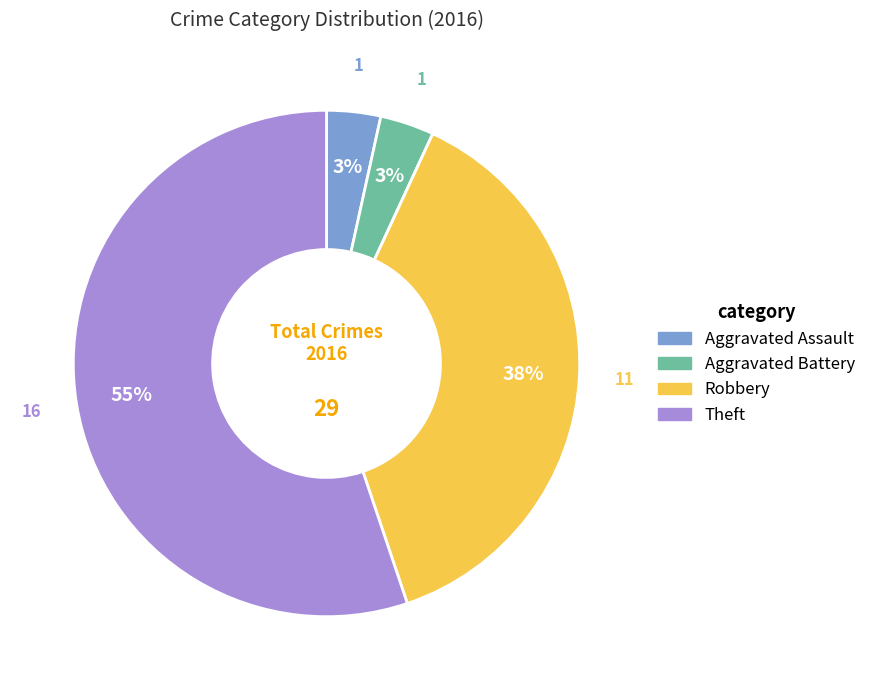

To the nearest percent, what is the average slice percentage?

20%